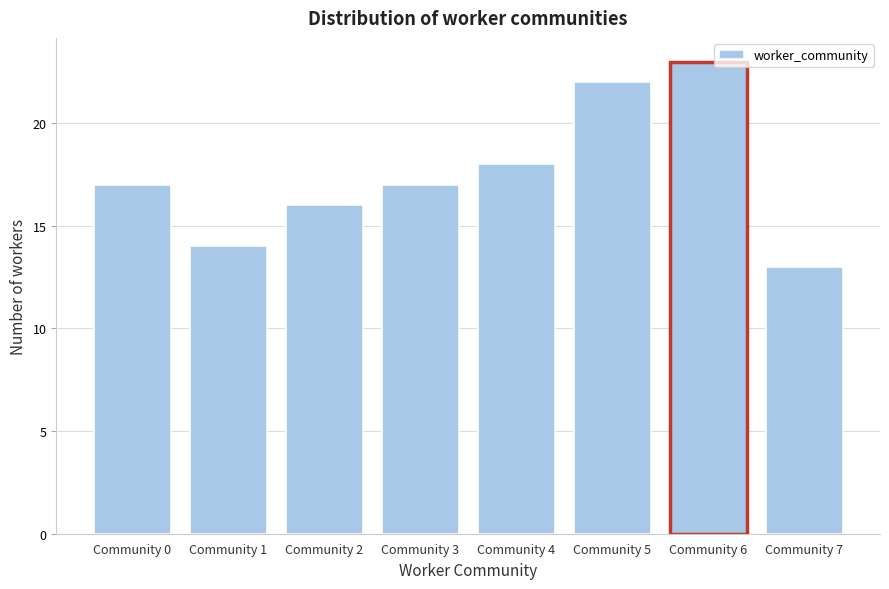

Reading right to left, transcribe all the data shown in this chart.

13	23	22	18	17	16	14	17